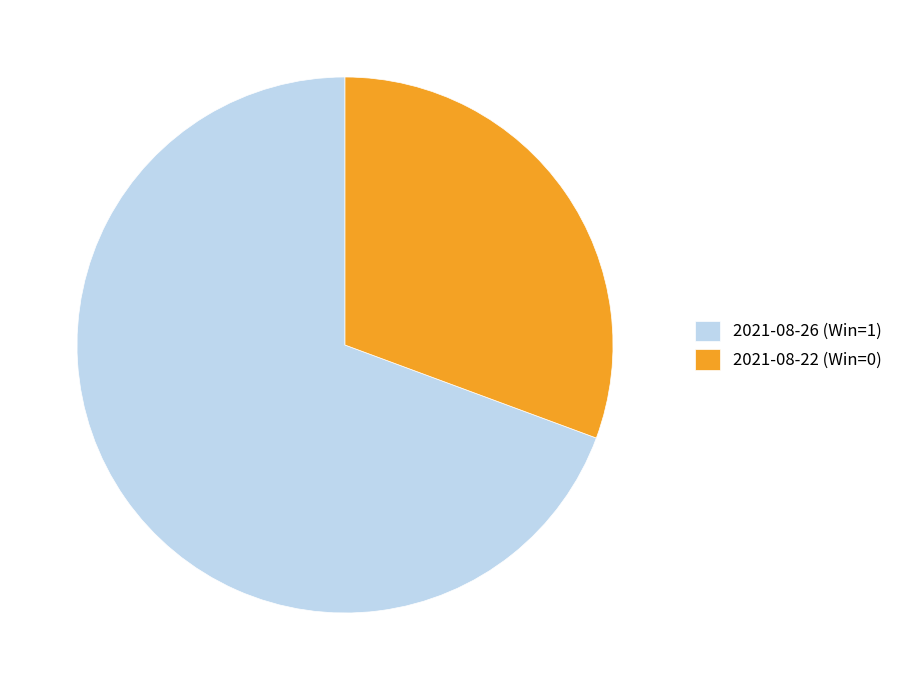

What is the largest slice in the pie chart?

2021-08-26 (Win=1)